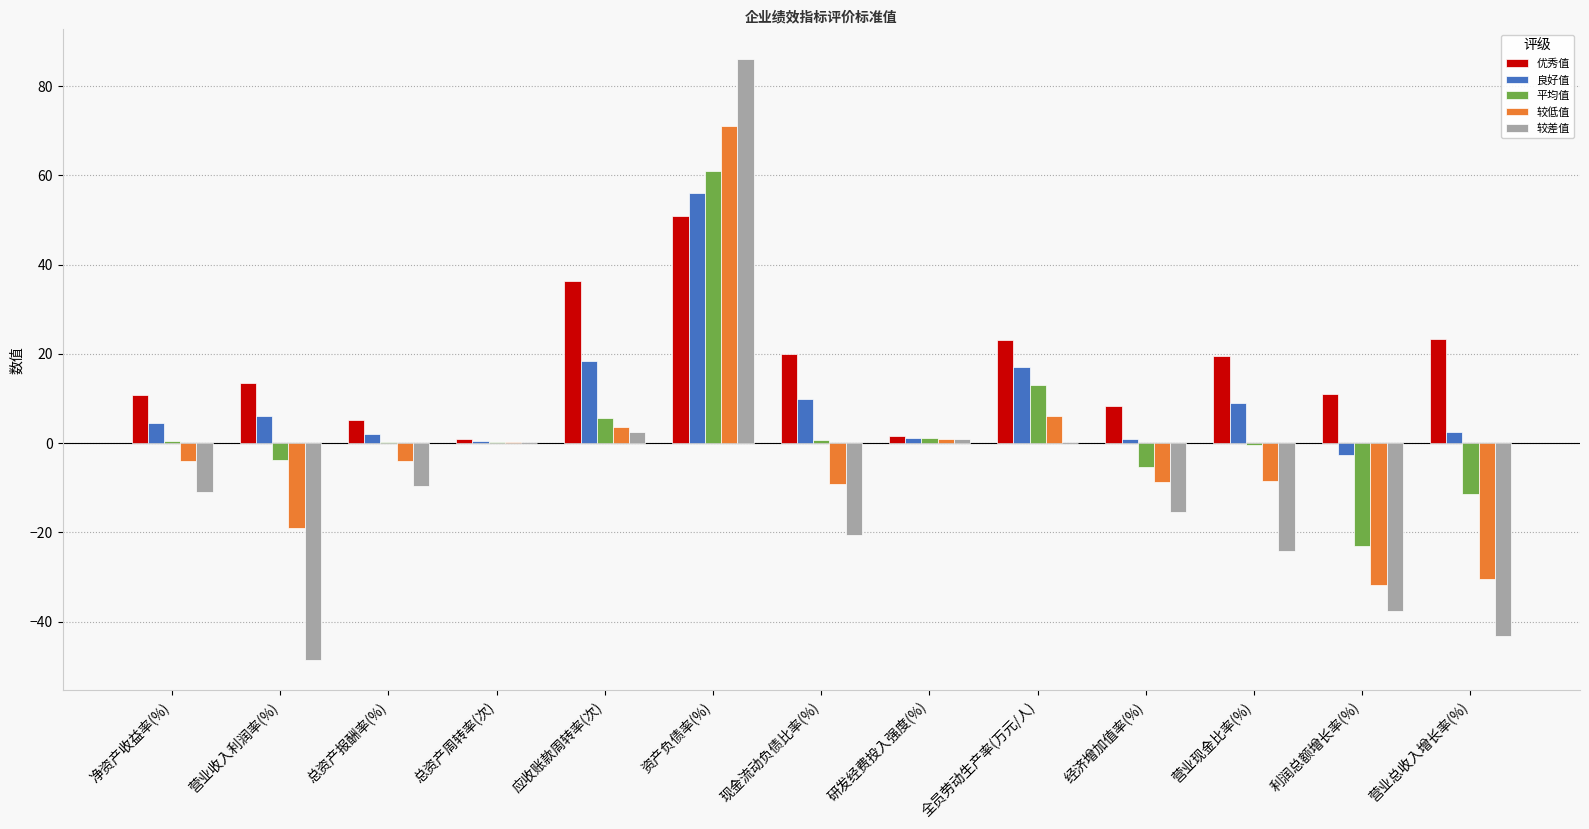

Read the 良好值 value at 营业现金比率(%).

8.9